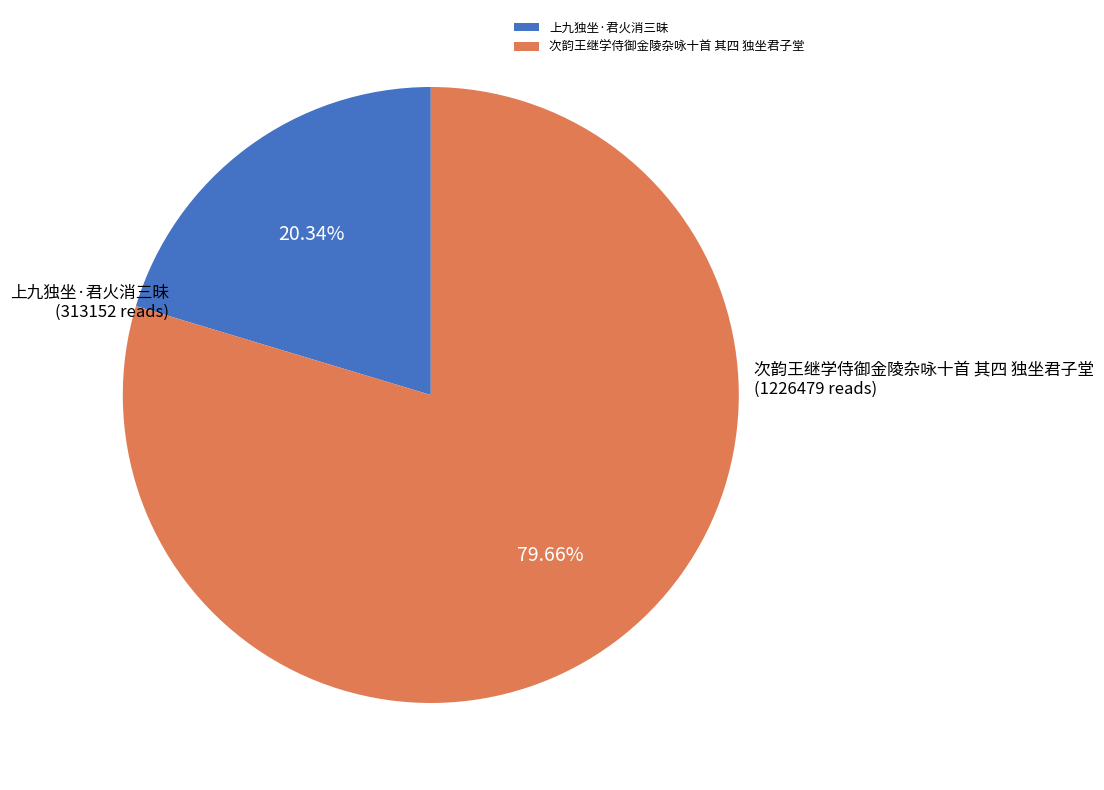

Rank the categories by value from highest to lowest.

次韵王继学侍御金陵杂咏十首 其四 独坐君子堂, 上九独坐·君火消三昧